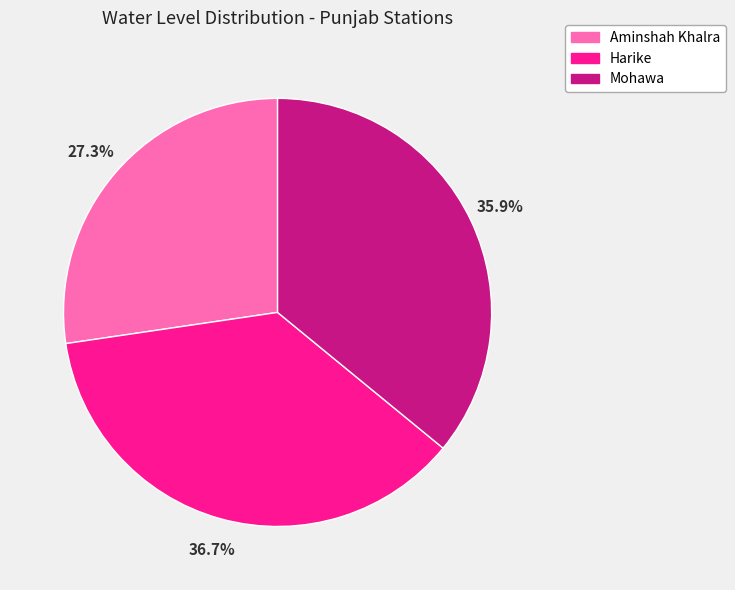

How many slices are in this pie chart?

3